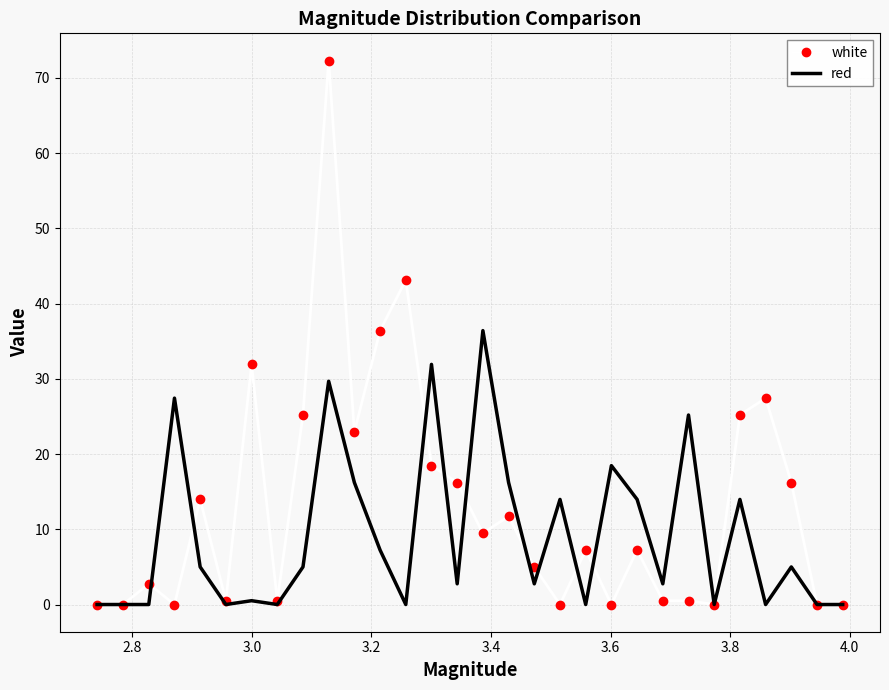

What is the maximum value for red?

36.4